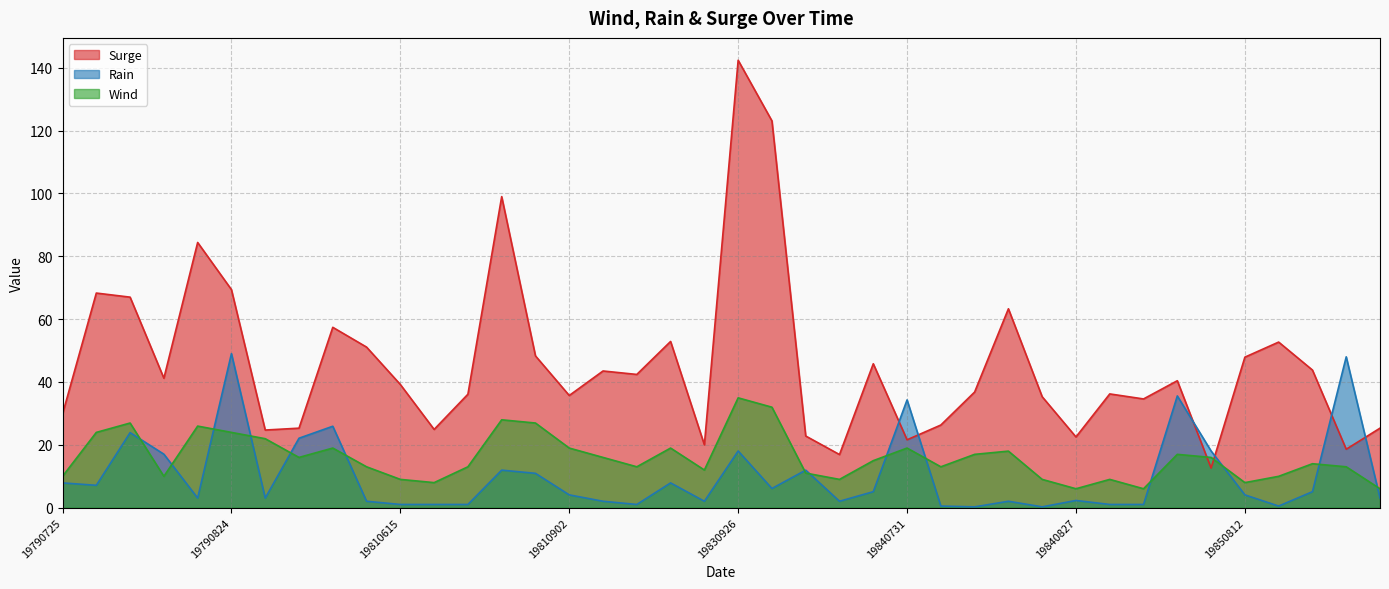

True or false: Rain has a value of 1.0 at 19810615.

True